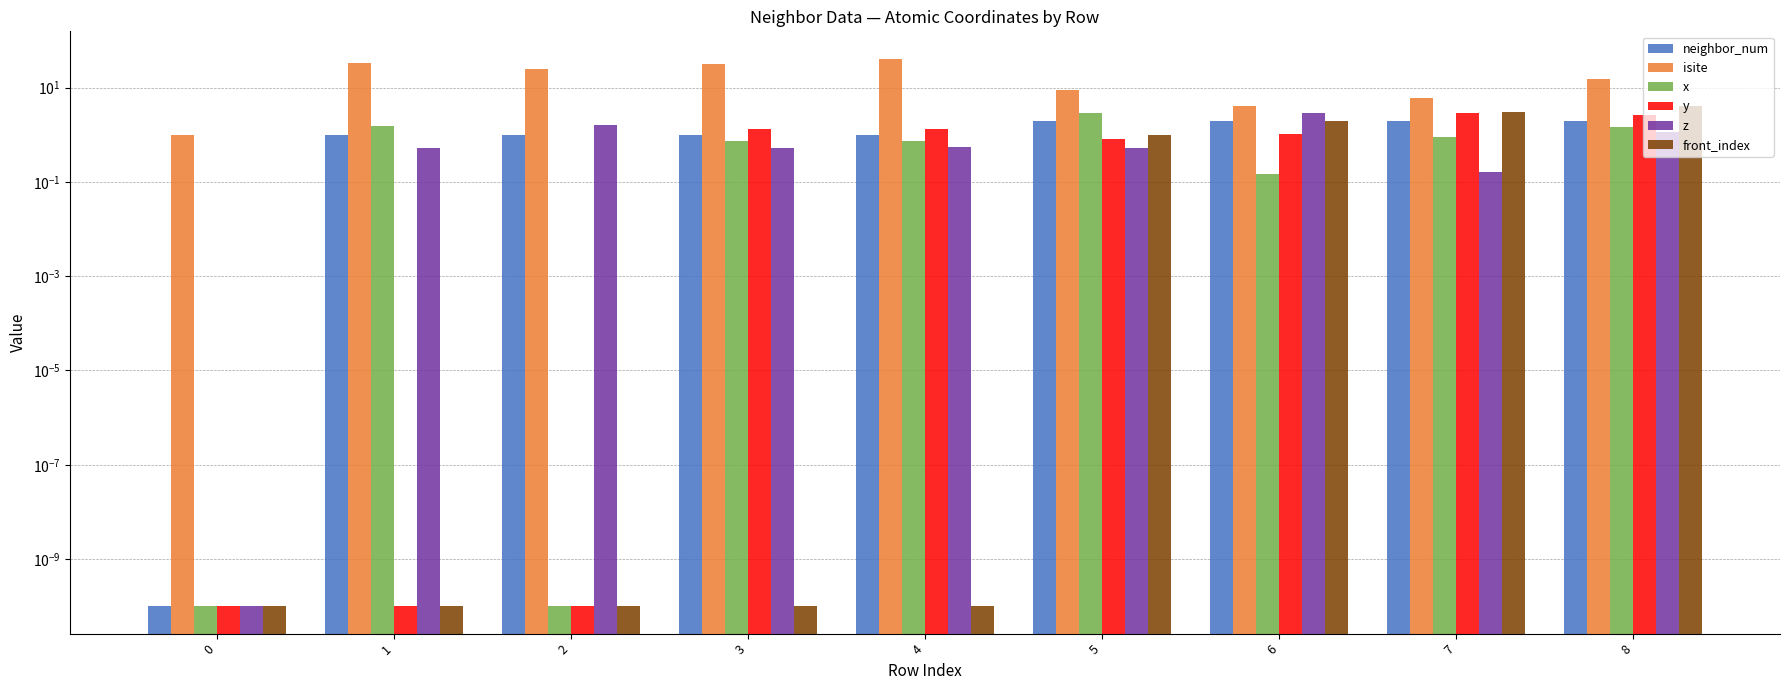

Reading left to right, what are all the values shown in this chart?

neighbor_num: 0.0	1.0	1.0	1.0	1.0	2.0	2.0	2.0	2.0
isite: 1.0	33.0	25.0	31.0	41.0	9.0	4.0	6.0	15.0
x: 0.0	1.5	0.0	0.8	0.7	2.9	0.1	0.9	1.5
y: 0.0	0.0	0.0	1.3	1.3	0.8	1.0	2.9	2.6
z: 0.0	0.5	1.6	0.5	0.6	0.5	2.9	0.2	1.1
front_index: 0.0	0.0	0.0	0.0	0.0	1.0	2.0	3.0	4.0